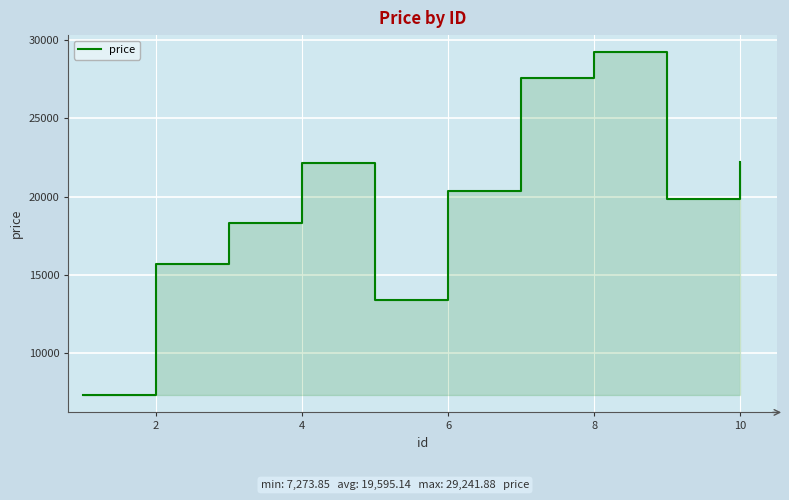

What is the average value?

19595.1